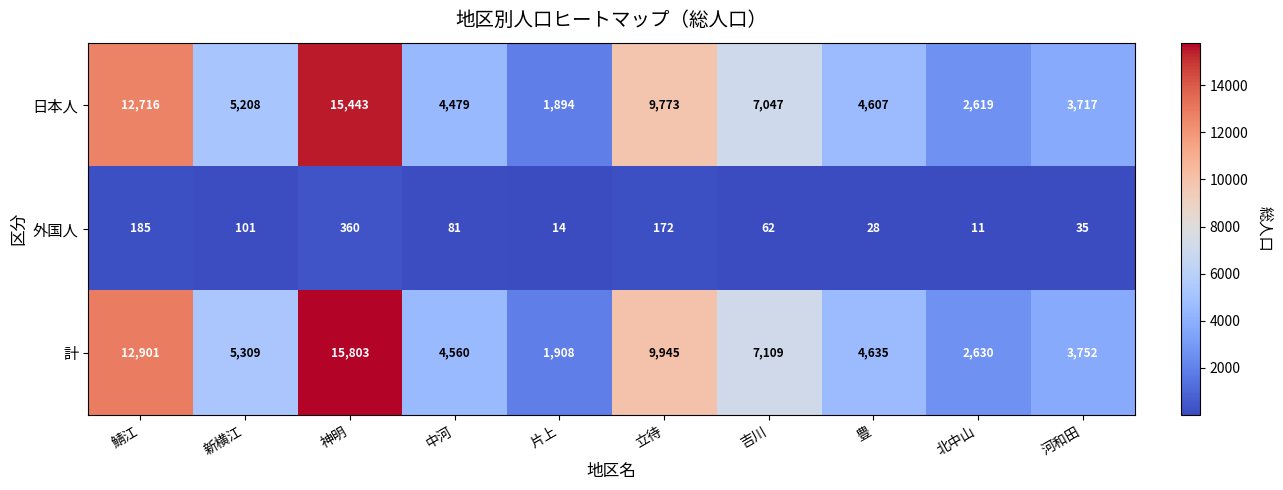

Is it true that 日本人 equals 3572 at 北中山?

False